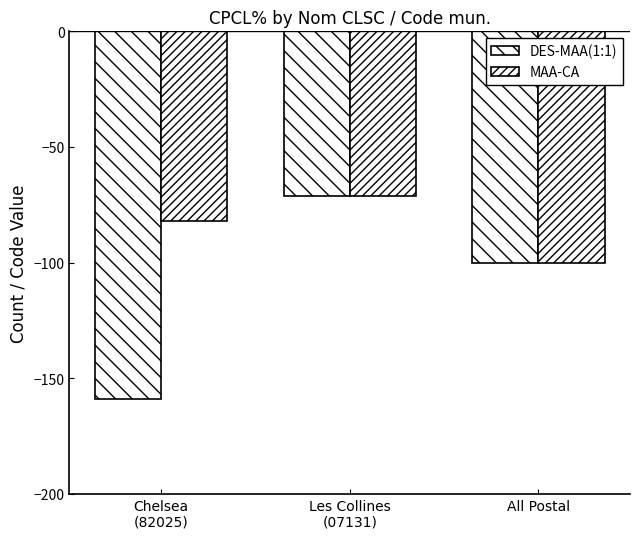

How many groups of bars are there?

3